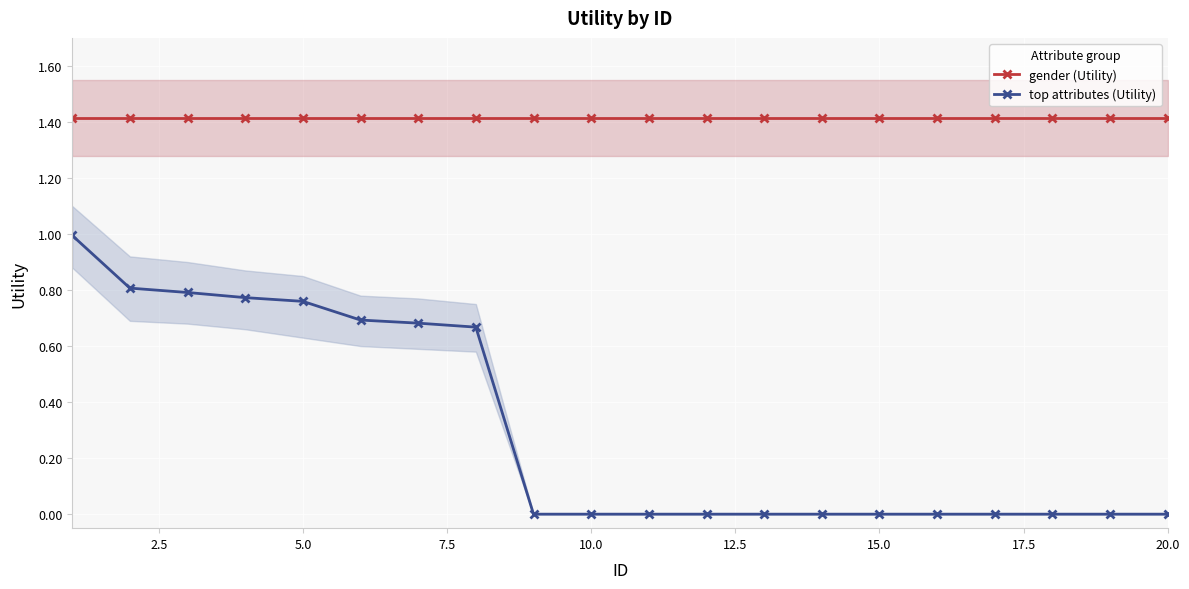

Is it true that gender (Utility) equals 0.7 at 5.0?

False